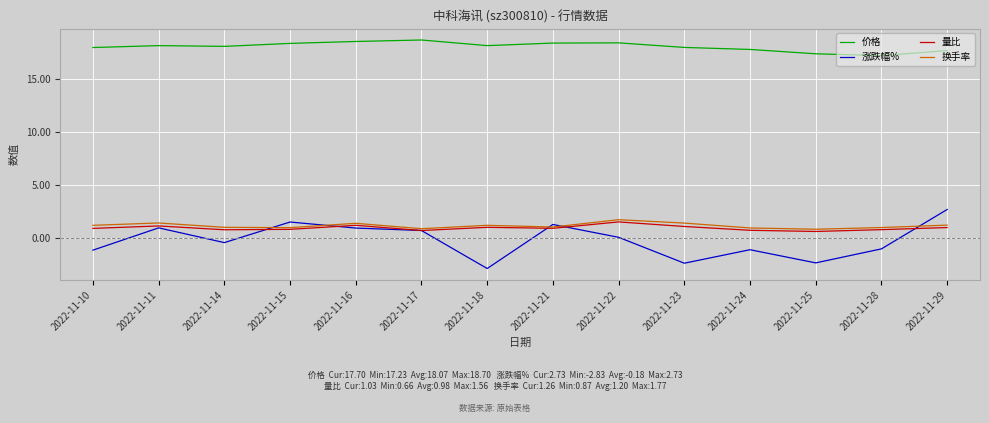

At which label does 涨跌幅% reach its peak?

2022-11-29